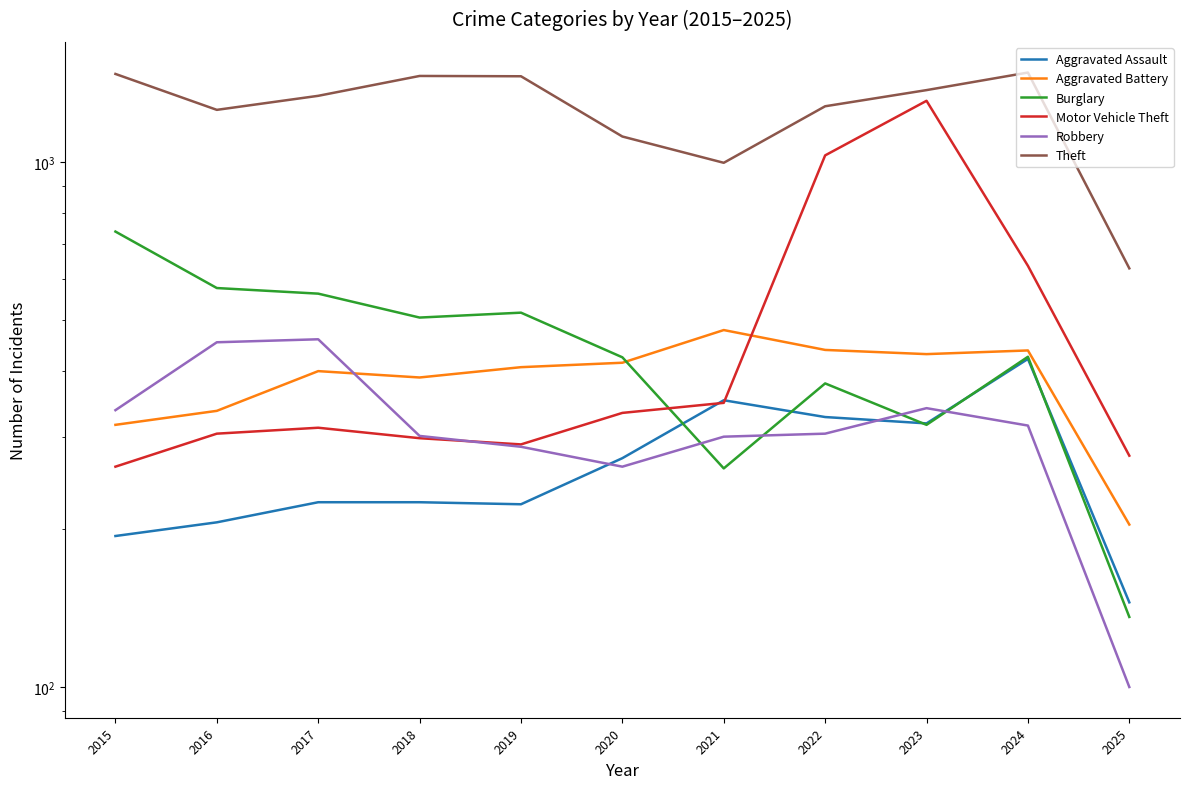

At which category is the sum across all series the highest?

2023